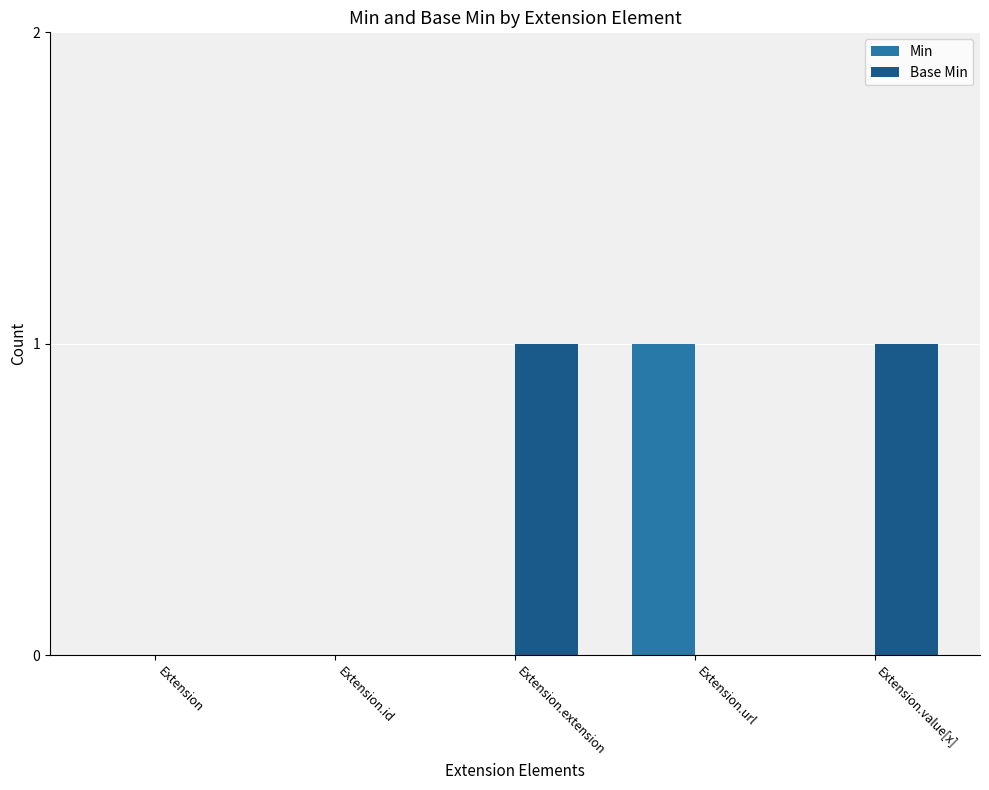

Which series has the largest total across all categories?

Base Min